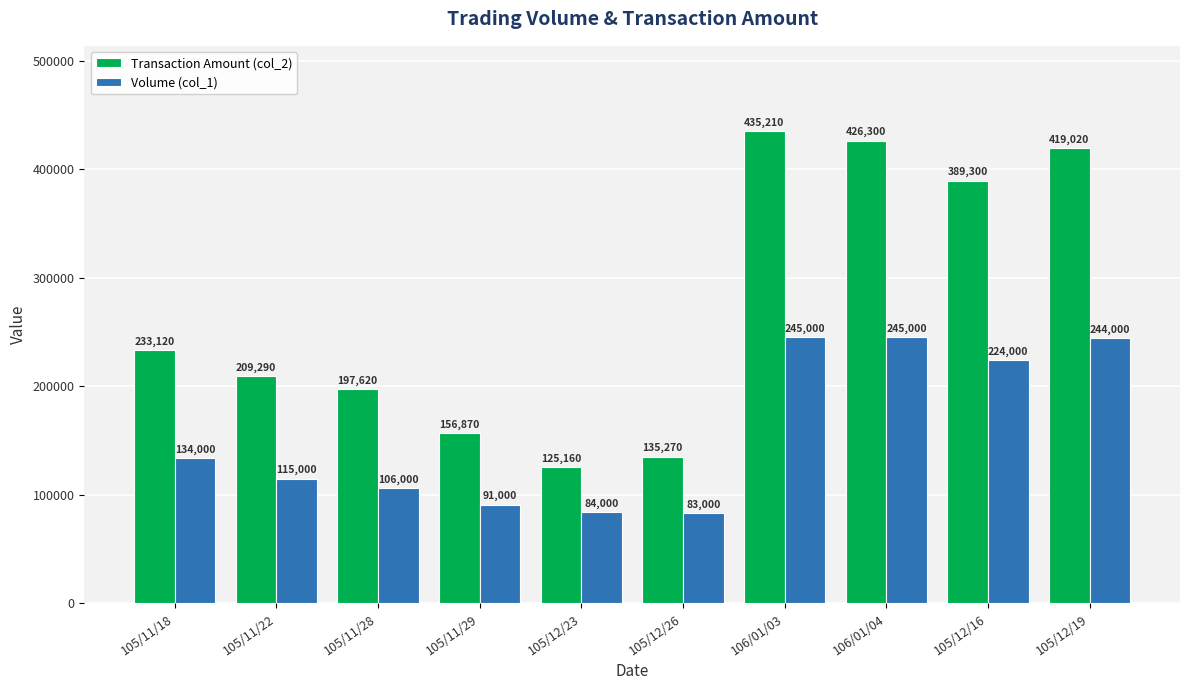

What is the sum of the Transaction Amount (col_2) values at 105/12/19 and 105/11/18?

652140